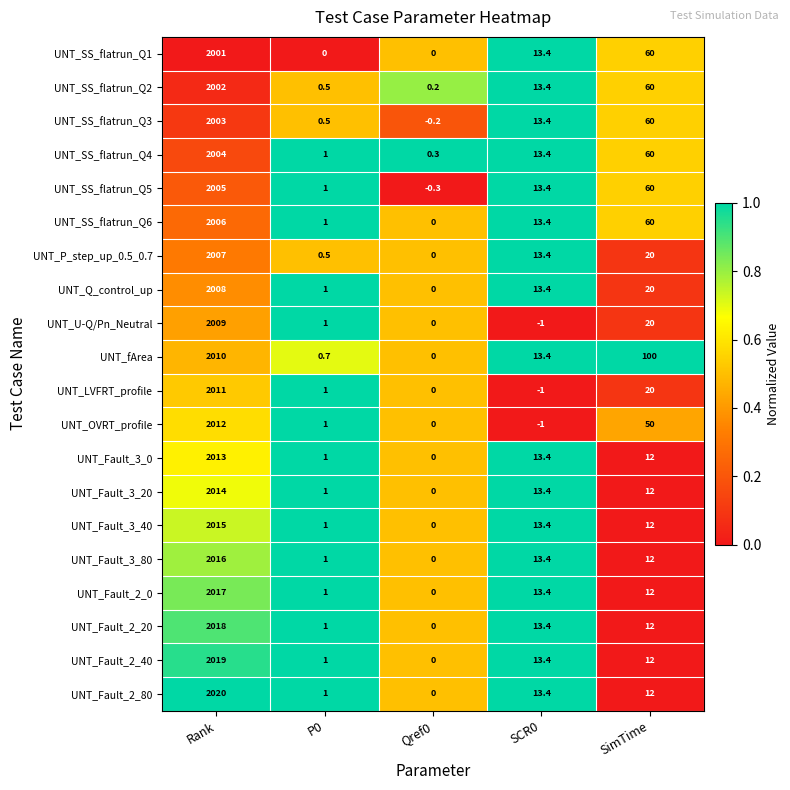

Is it true that UNT_OVRT_profile equals 50.0 at SimTime?

True